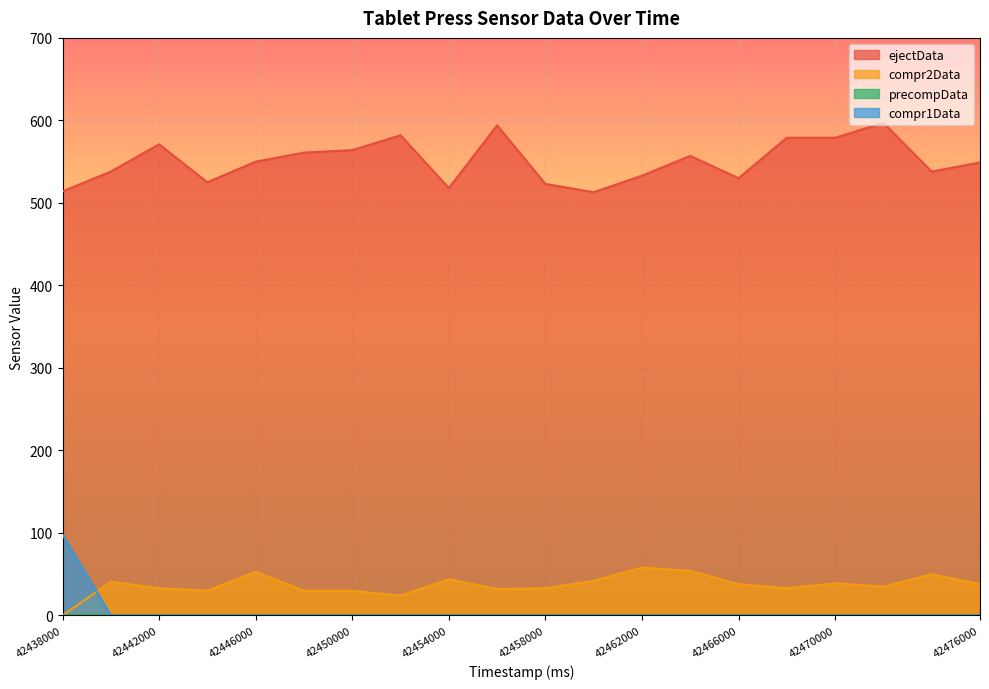

How many data points in ejectData are less than 550?

10